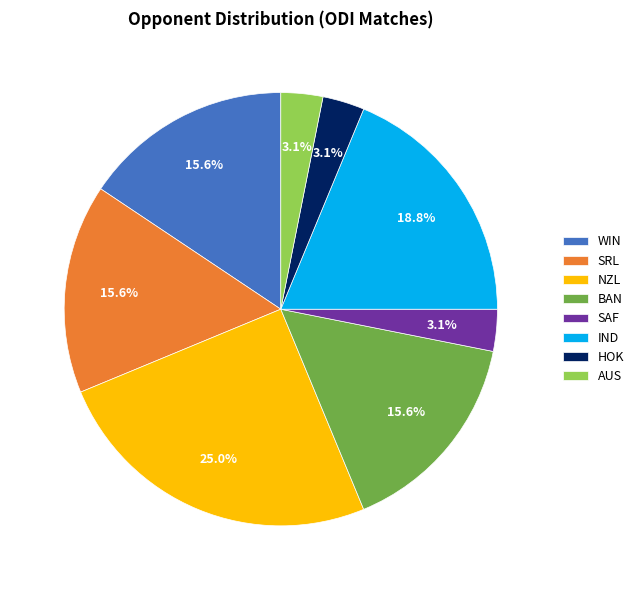

Does IND account for over 50% of the chart?

No